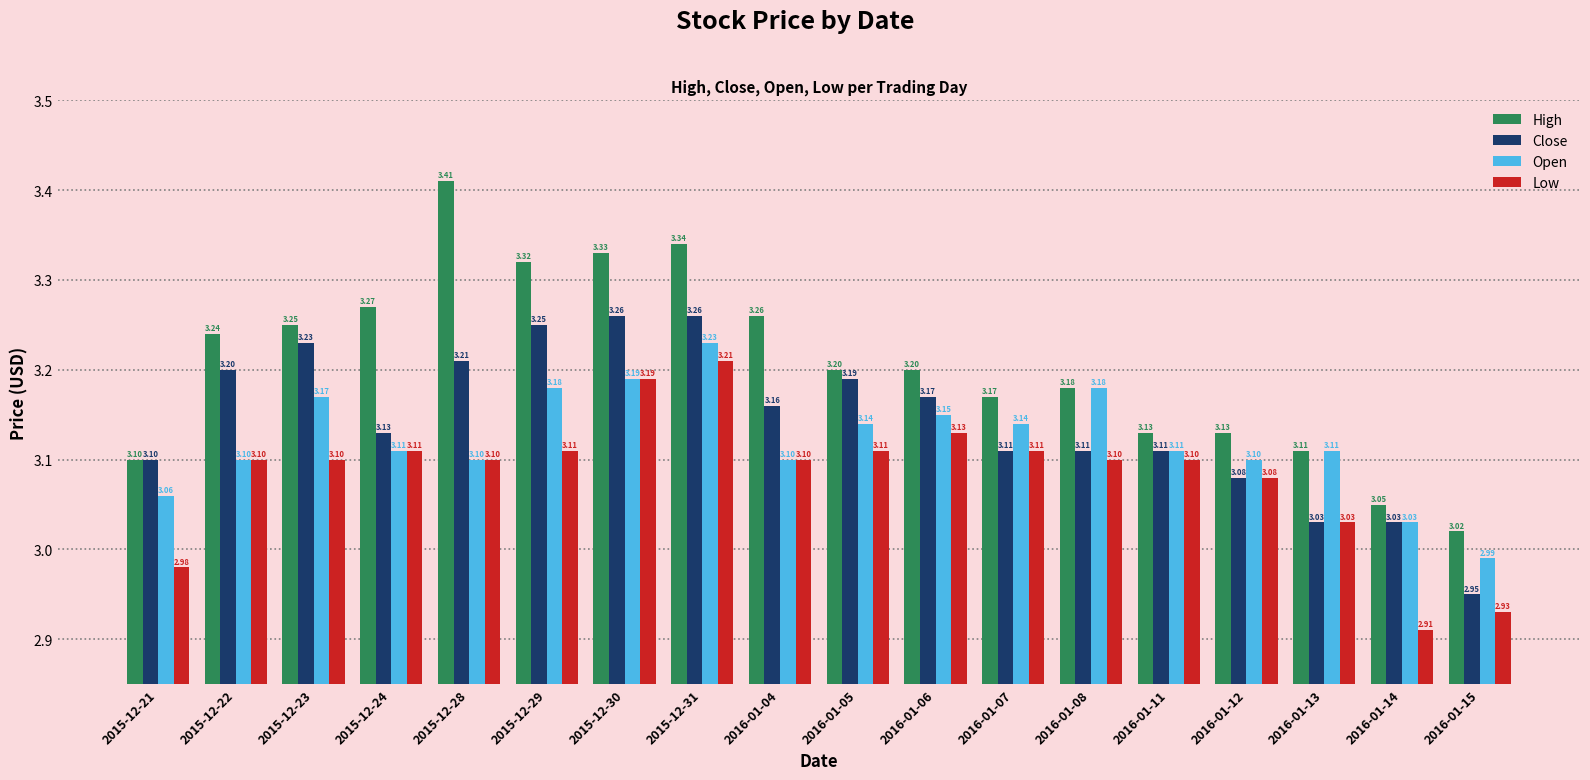

List the series in order of their overall mean, lowest first.

Low, Open, Close, High